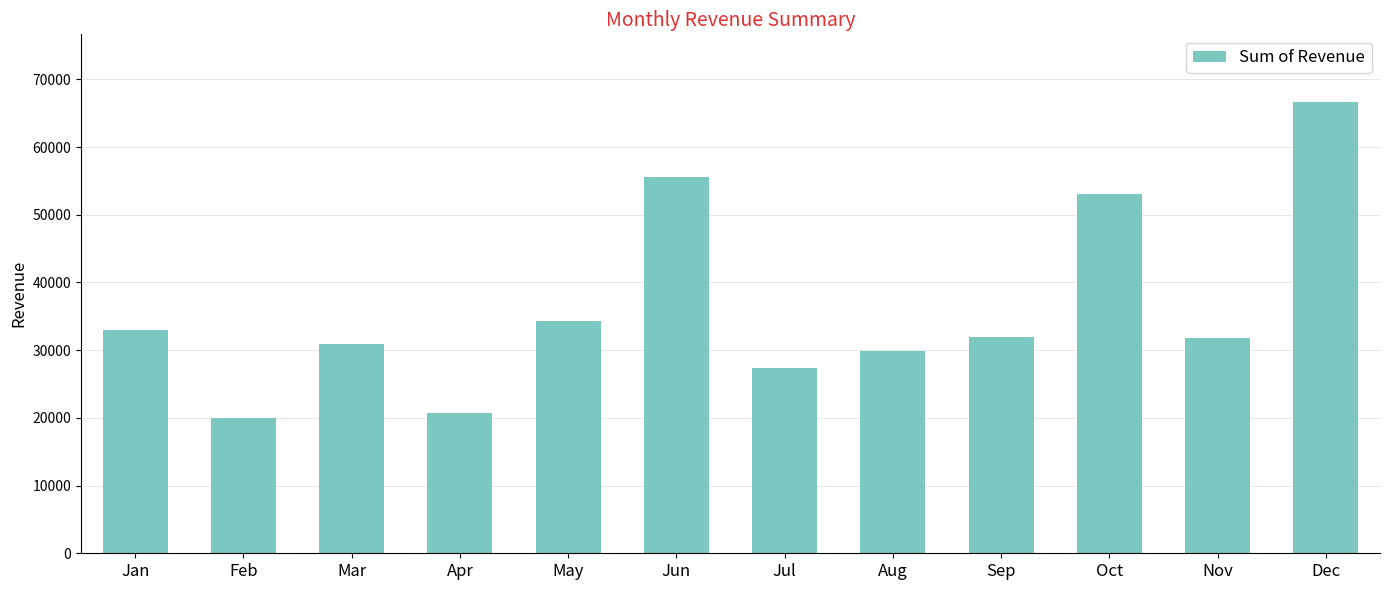

What is the value of the 2nd bar from the left?

19955.5